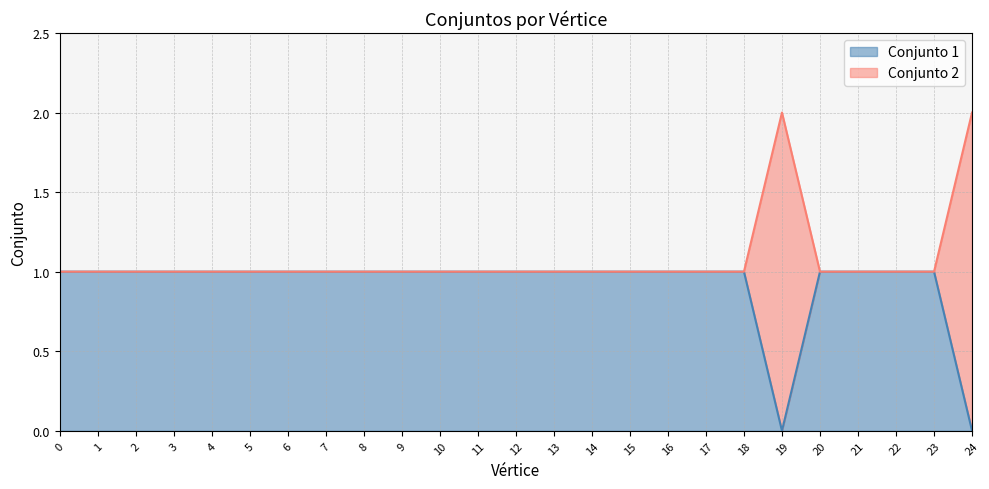

Rank the series by their maximum value, from highest to lowest.

Conjunto 2, Conjunto 1